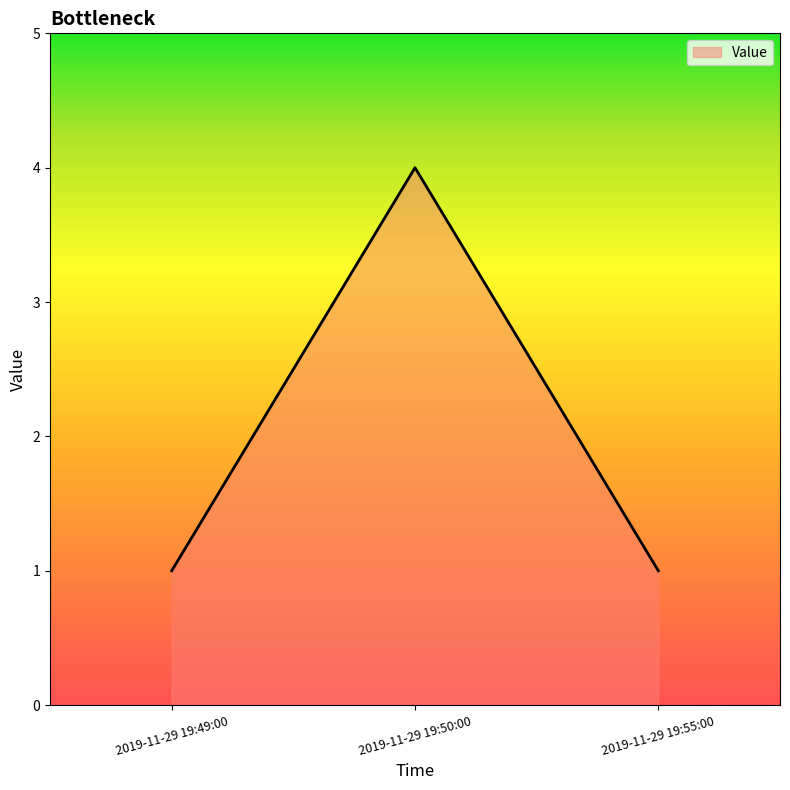

What position from the left is 2019-11-29 19:55:00?

3